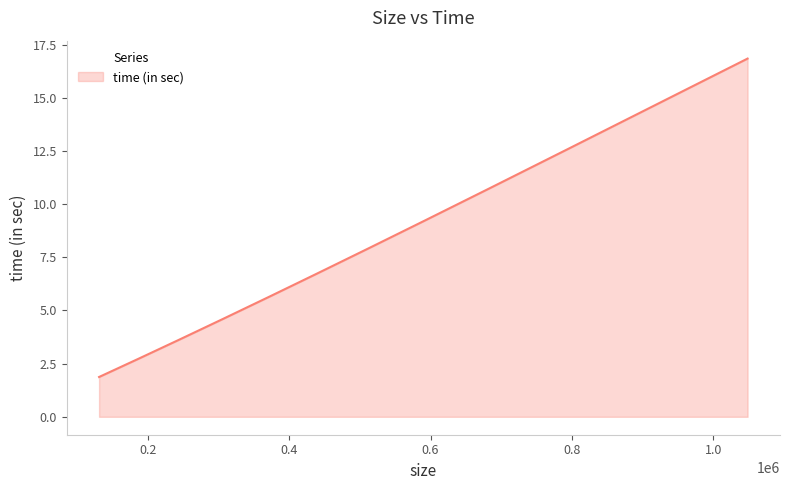

What is the difference between the second highest and second lowest values?

14.9